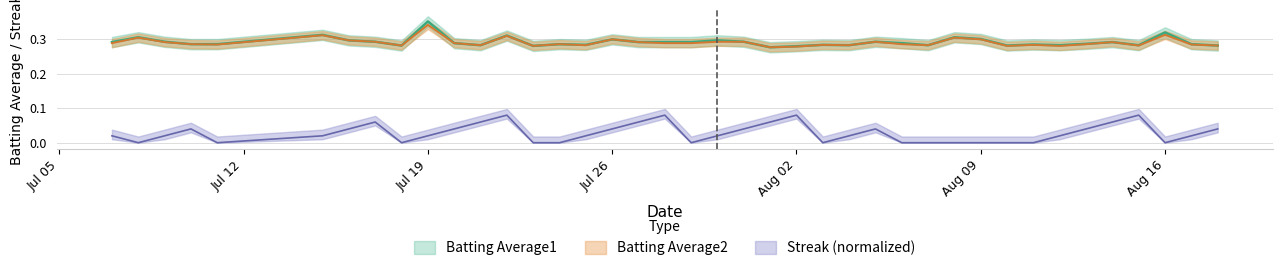

True or false: Batting Average2 and Batting Average1 cross at least once.

False